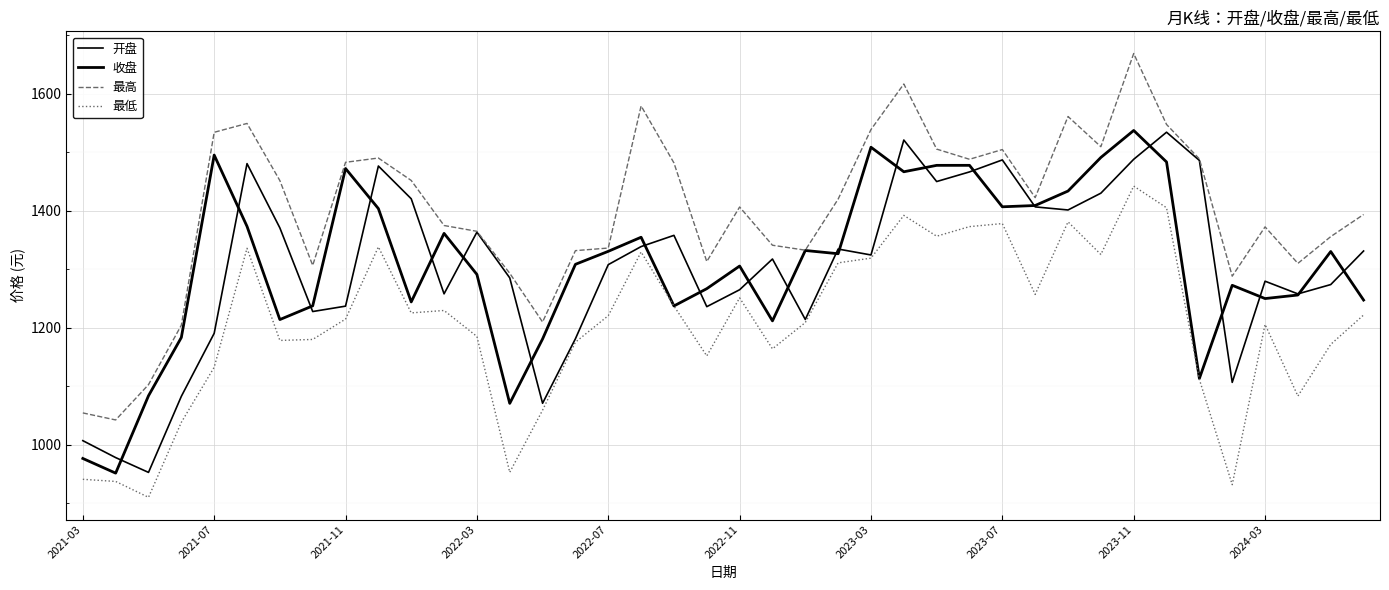

Reading left to right, transcribe all the data shown in this chart.

开盘: 1007.3	978.3	953.0	1083.1	1190.8	1480.9	1371.0	1228.0	1237.2	1476.8	1420.8	1258.3	1363.7	1285.6	1071.2	1181.5	1308.2	1339.0	1358.2	1236.3	1265.3	1317.8	1214.4	1334.8	1324.7	1521.2	1450.2	1466.7	1487.2	1406.9	1401.6	1430.3	1488.3	1534.6	1486.3	1106.9	1279.9	1258.2	1274.1	1331.5
收盘: 976.8	951.8	1084.0	1183.7	1495.5	1373.6	1214.3	1237.7	1472.5	1404.0	1244.4	1361.6	1291.5	1071.0	1181.2	1308.7	1330.9	1355.0	1237.5	1267.1	1305.8	1212.0	1332.4	1326.8	1508.9	1467.0	1477.9	1477.9	1407.1	1409.3	1434.0	1491.4	1537.5	1483.7	1113.6	1272.9	1250.2	1256.3	1330.6	1247.6
最高: 1054.7	1042.7	1103.0	1204.6	1534.4	1549.6	1451.9	1306.9	1483.2	1490.4	1452.1	1375.1	1365.2	1293.5	1210.1	1332.1	1336.5	1579.5	1482.1	1313.5	1406.7	1341.3	1332.9	1420.2	1539.1	1617.0	1505.7	1488.3	1504.9	1422.7	1561.4	1509.8	1669.1	1547.8	1488.9	1288.5	1372.8	1310.4	1356.1	1393.9
最低: 941.2	937.6	910.4	1038.6	1132.7	1336.1	1178.6	1180.3	1215.1	1338.5	1225.7	1229.8	1185.5	953.1	1059.4	1175.6	1220.9	1329.9	1237.5	1152.1	1251.4	1164.2	1209.2	1311.2	1319.3	1392.4	1356.8	1373.2	1378.4	1257.3	1381.3	1325.5	1442.5	1405.4	1111.9	932.0	1206.0	1083.5	1171.9	1222.1